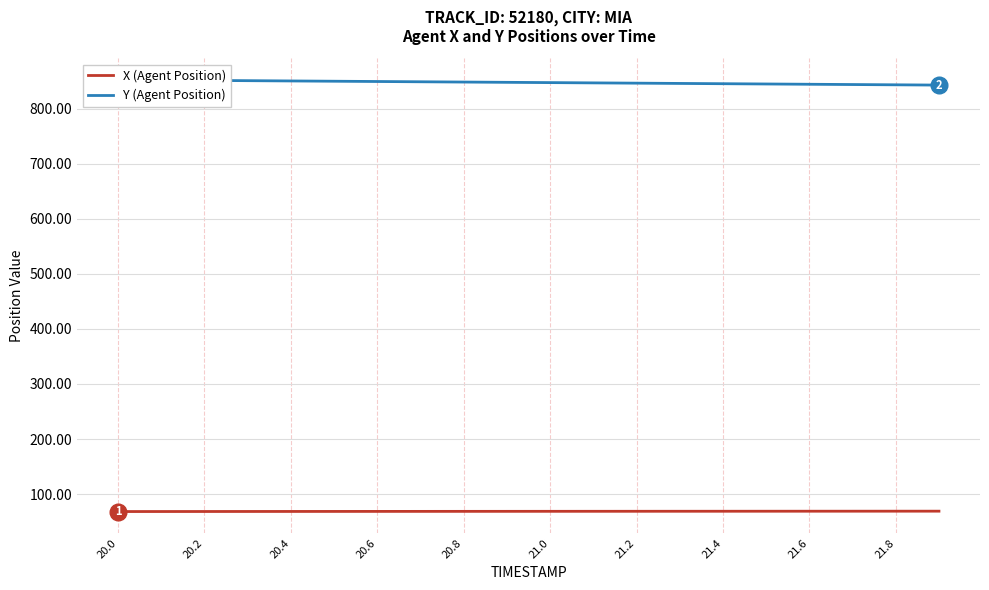

True or false: Y (Agent Position) and X (Agent Position) cross at least once.

False